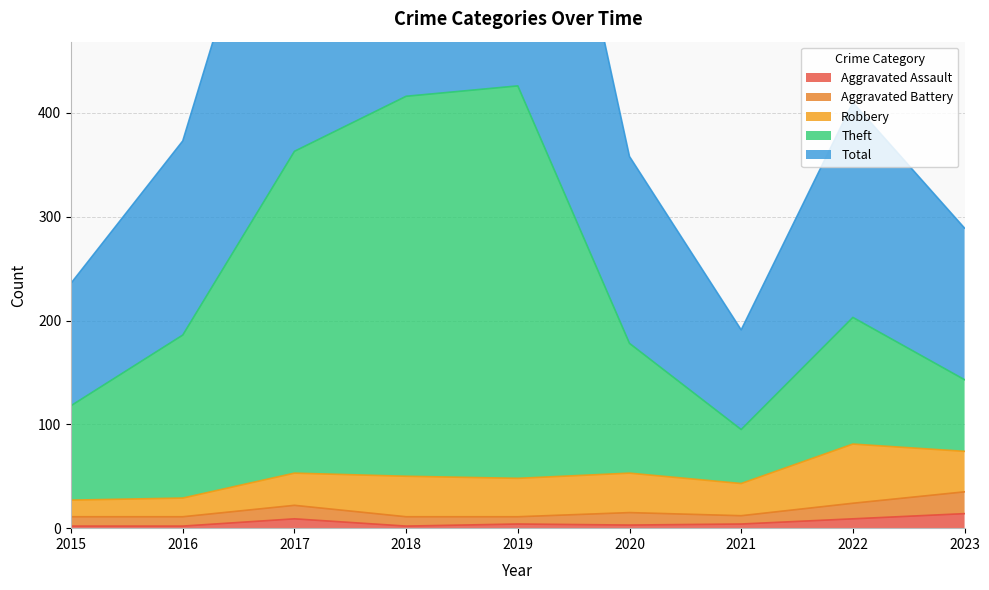

What is the highest value of the Aggravated Assault series?

14